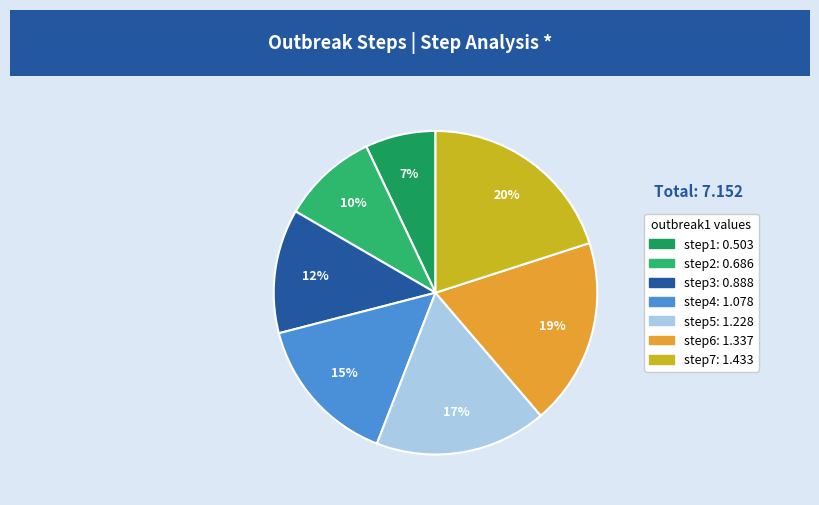

Is step3 the majority of the pie?

No